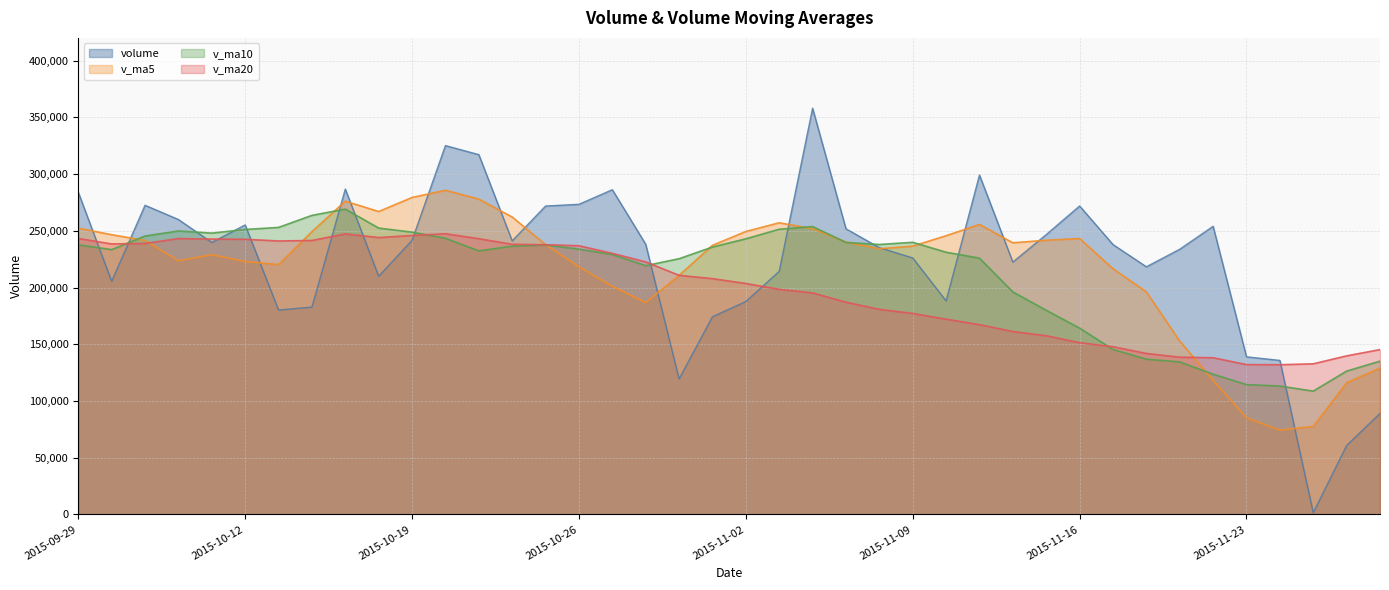

True or false: v_ma20 and v_ma5 intersect in this chart.

True